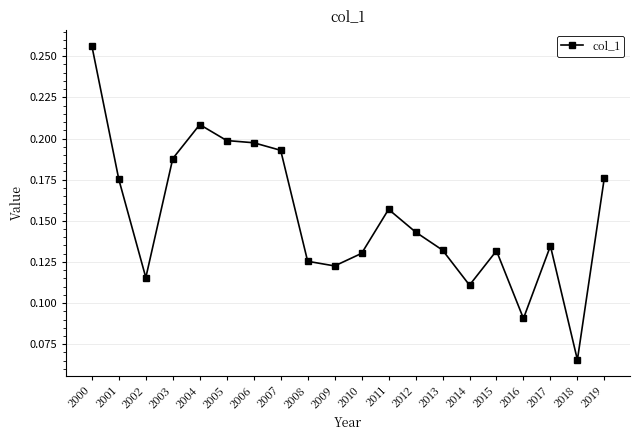

Where is the data nearest to the value 0?

2018